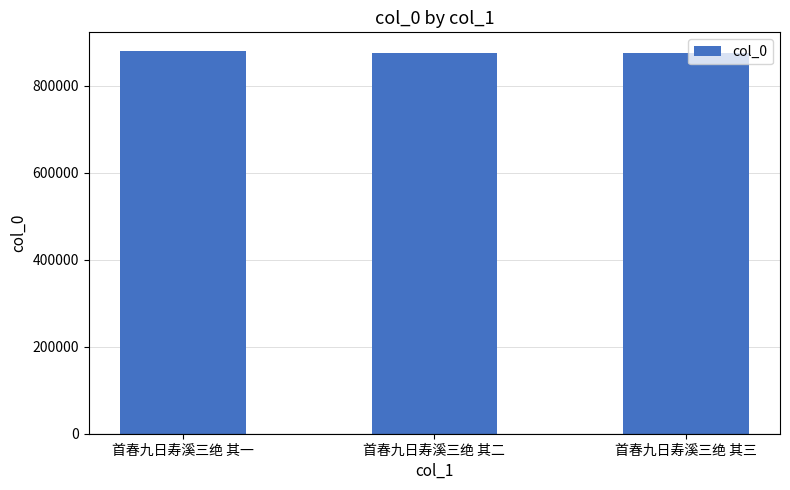

What is the value of the 2nd bar from the left?

875631